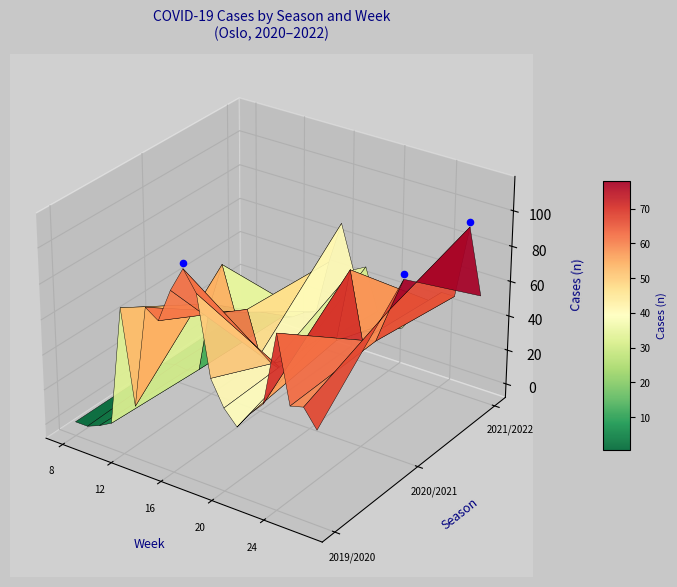

At which category is the sum across all series the highest?

26